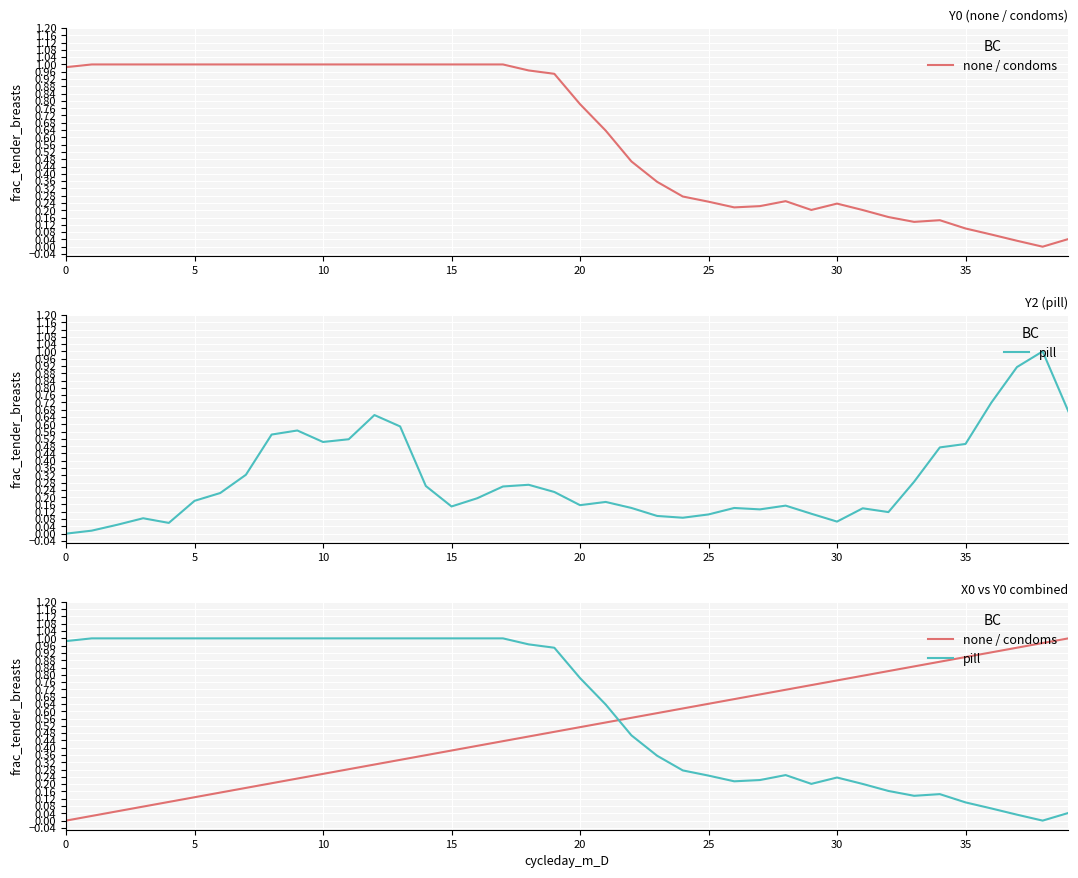

After their last crossing, which series has the higher values: pill or none / condoms?

none / condoms